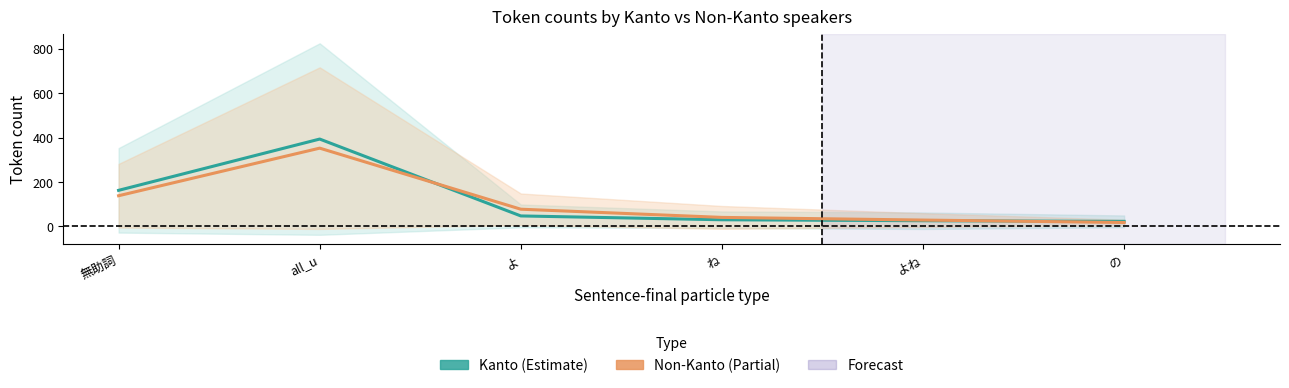

Where does the Kanto (mean) series first go above 47?

無助詞